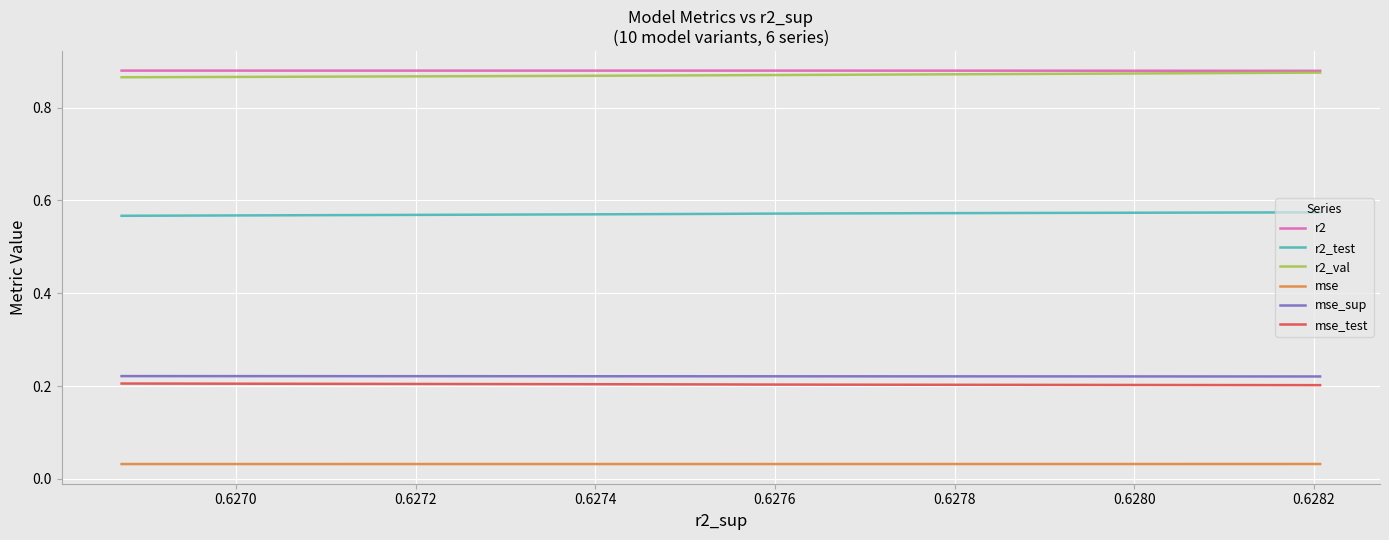

The value of r2_test at 0.6270 is 0.1. True or false?

False